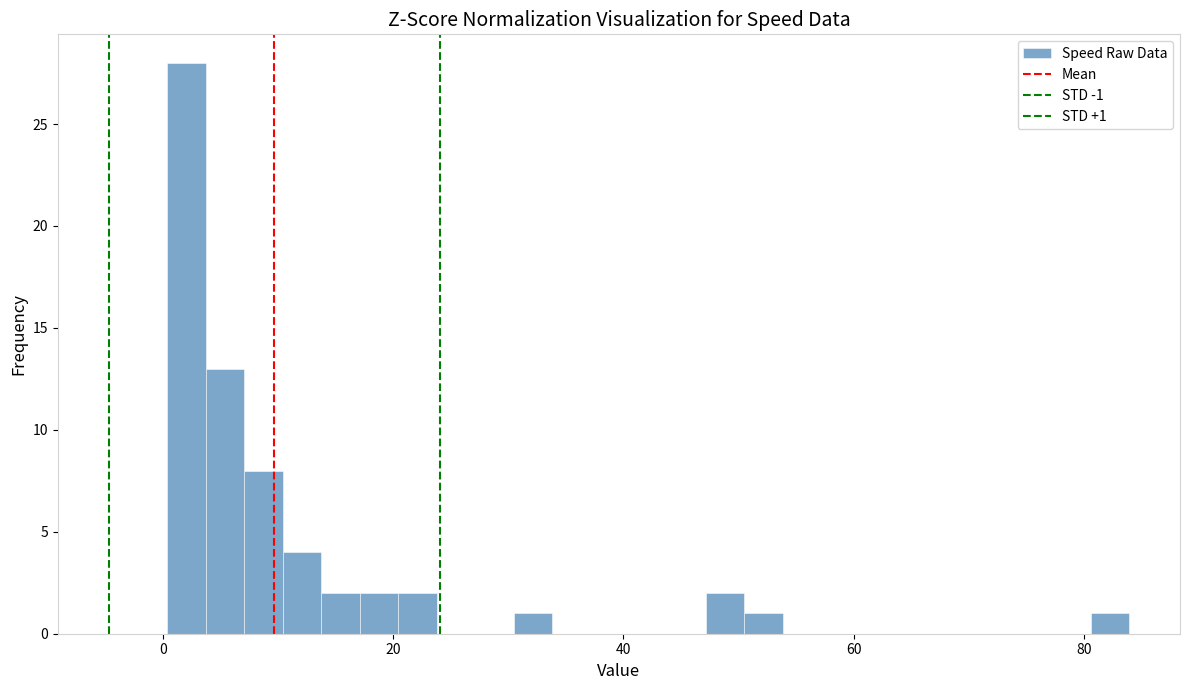

Around what value on the x-axis is the tallest bar? Give the approximate position of its centre, as read against the axis.

2